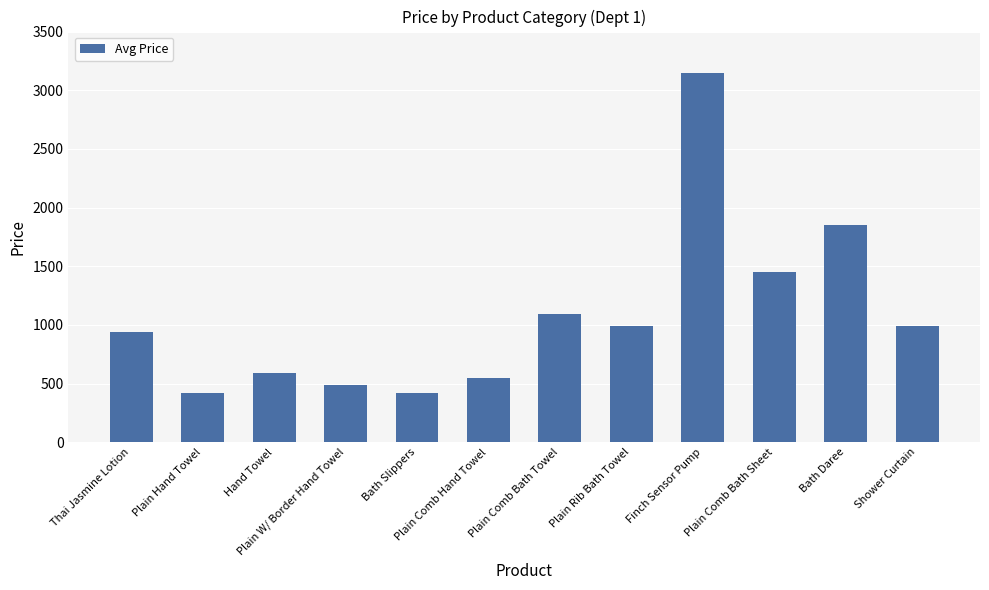

What is the label of the 7th bar from the right?

Plain Comb Hand Towel